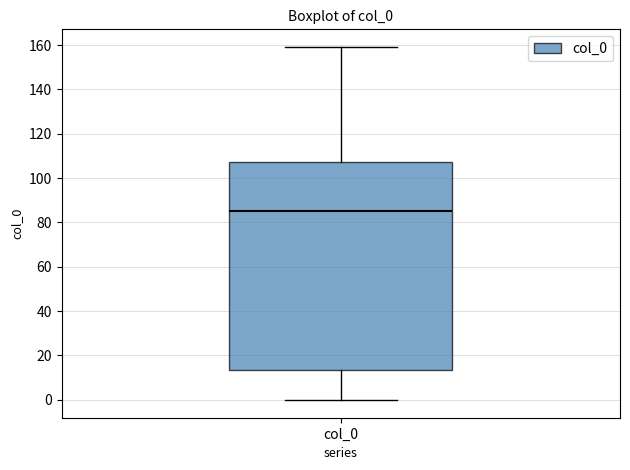

Read this box plot against the y-axis: the position of the median line, the range covered by the box, and the ends of both whiskers. The values are not printed on the chart, so give them approximately, as read against the axis.

median 86, box 14 to 108, whiskers 0 to 160